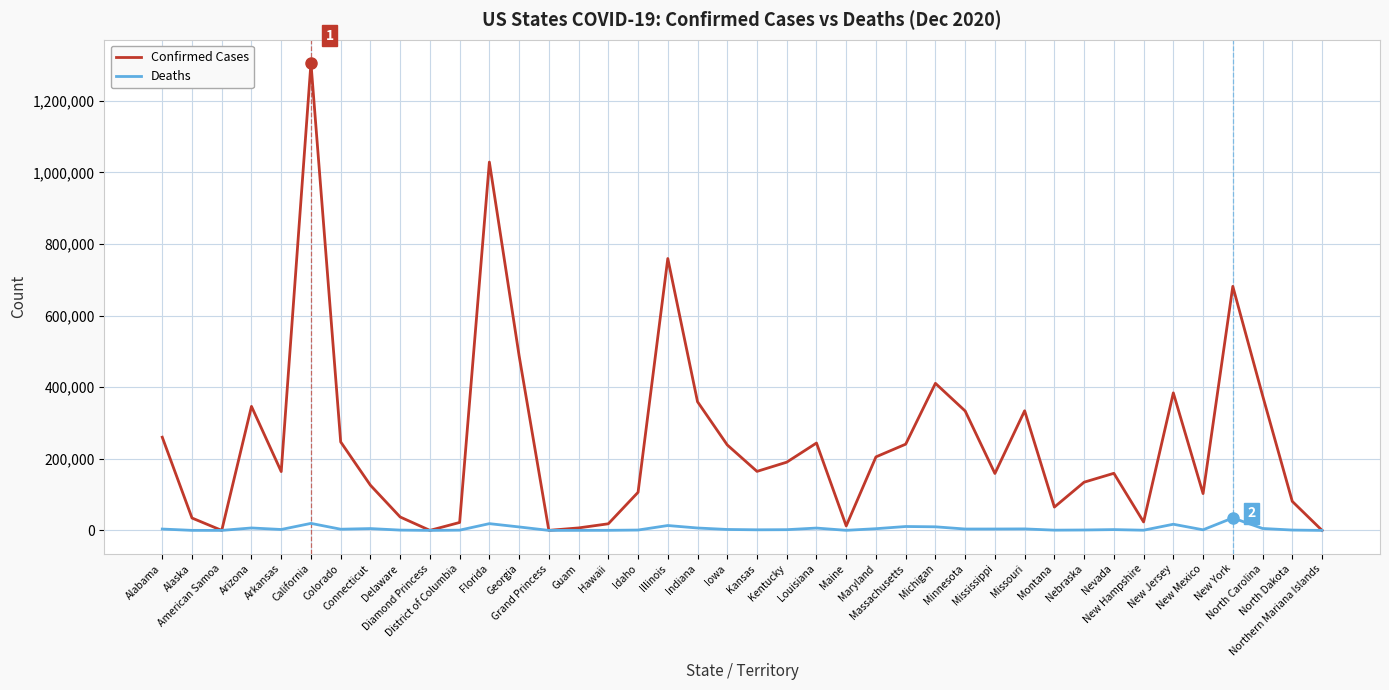

Which series has the largest total across all categories?

Confirmed Cases